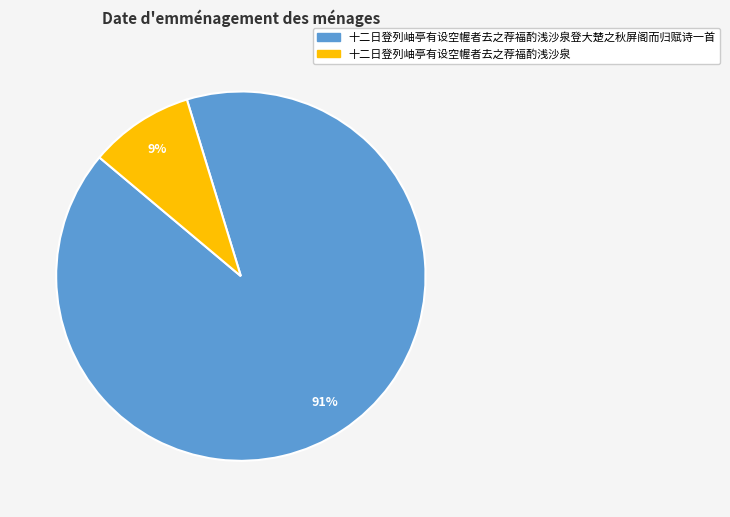

Combined, do 十二日登列岫亭有设空幄者去之荐福酌浅沙泉登大楚之秋屏阁而归赋诗一首 and 十二日登列岫亭有设空幄者去之荐福酌浅沙泉 account for over 50%?

Yes